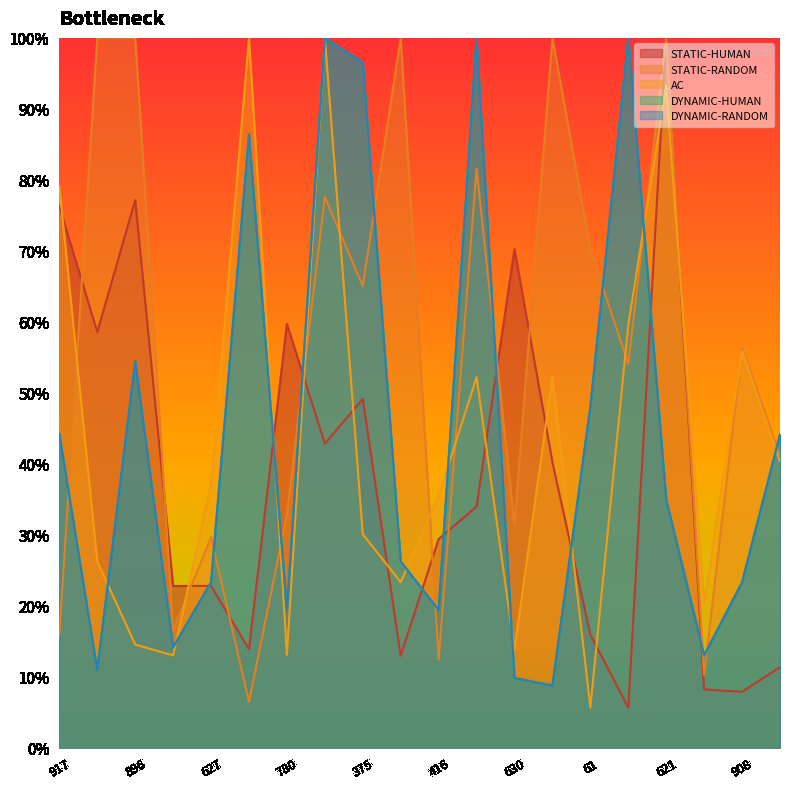

Between 375 and 621, which is larger?

621